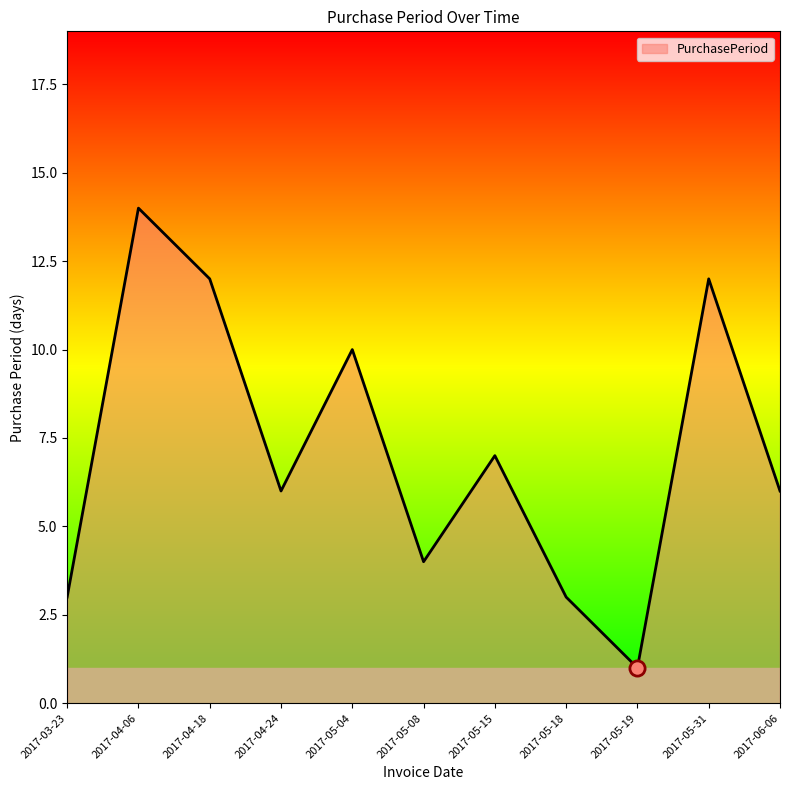

Which has a higher value, 2017-05-04 or 2017-05-19?

2017-05-04